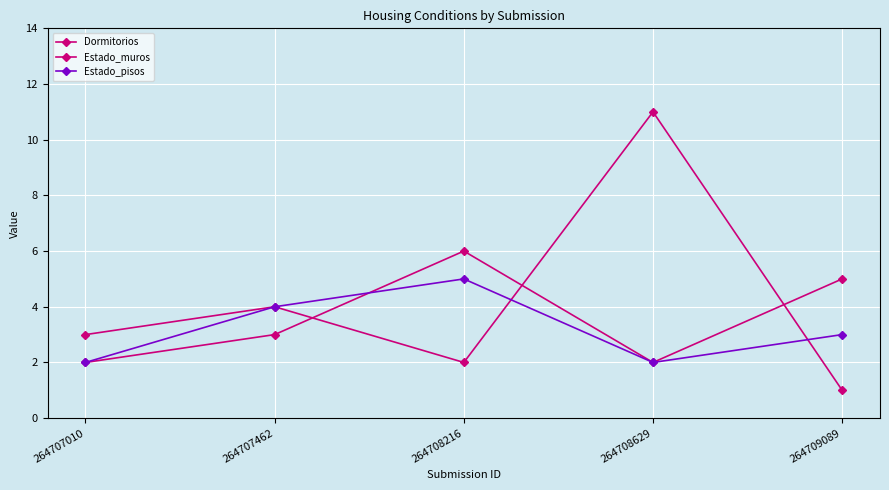

How many lines are shown in the chart?

3